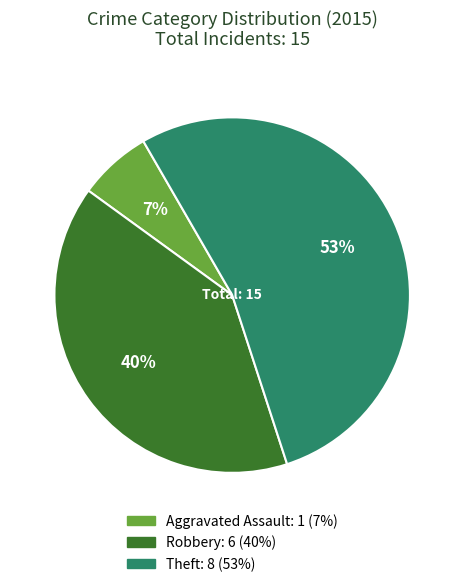

How many slices are in this pie chart?

3